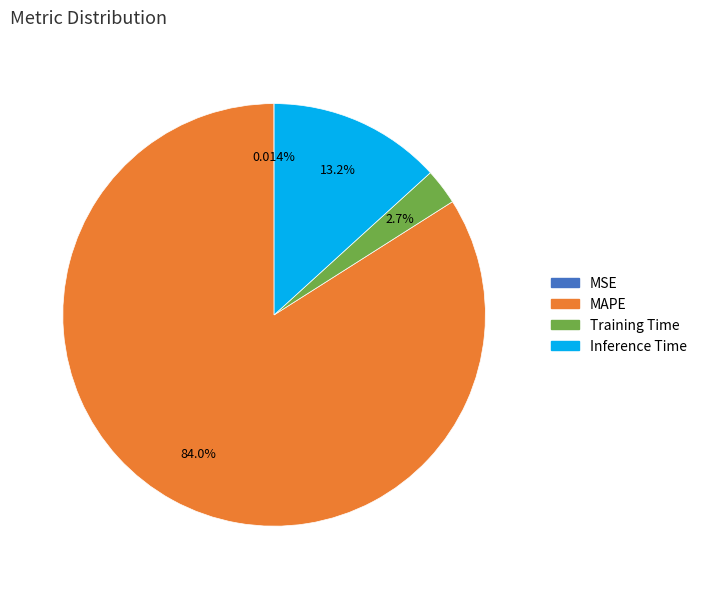

Which slice is the largest?

MAPE